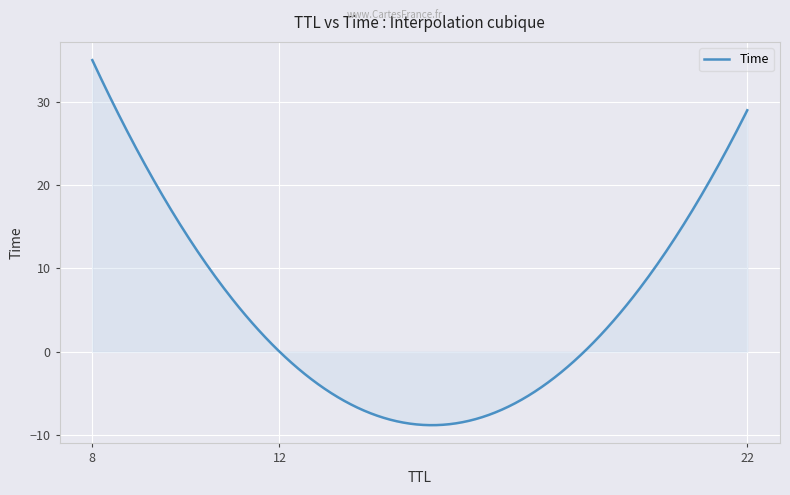

What is the smallest value displayed?

-8.8